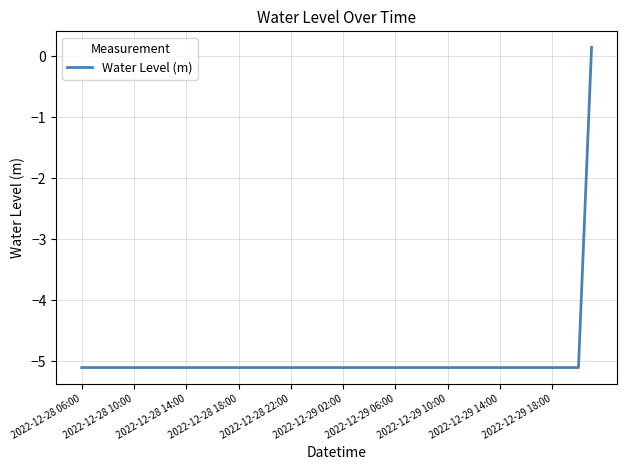

What is the smallest value displayed?

-5.1